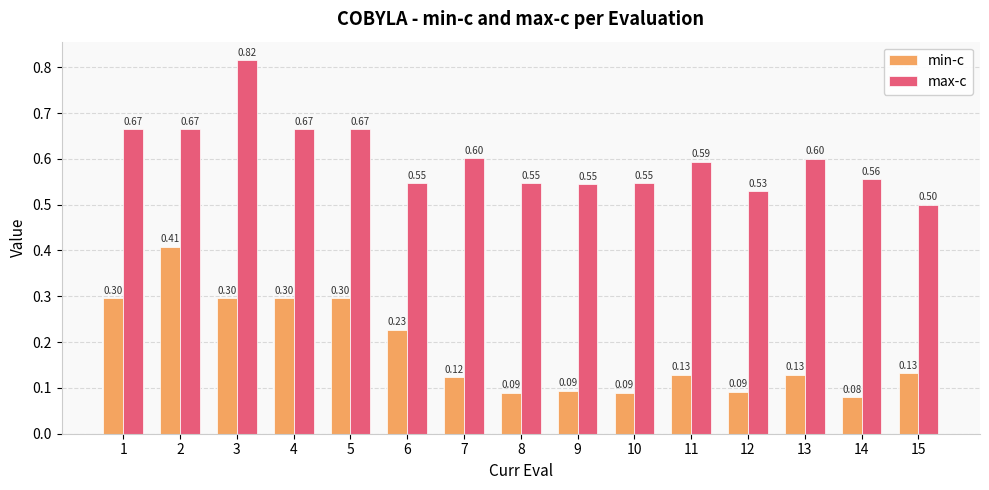

Read the max-c value at 6.

0.5